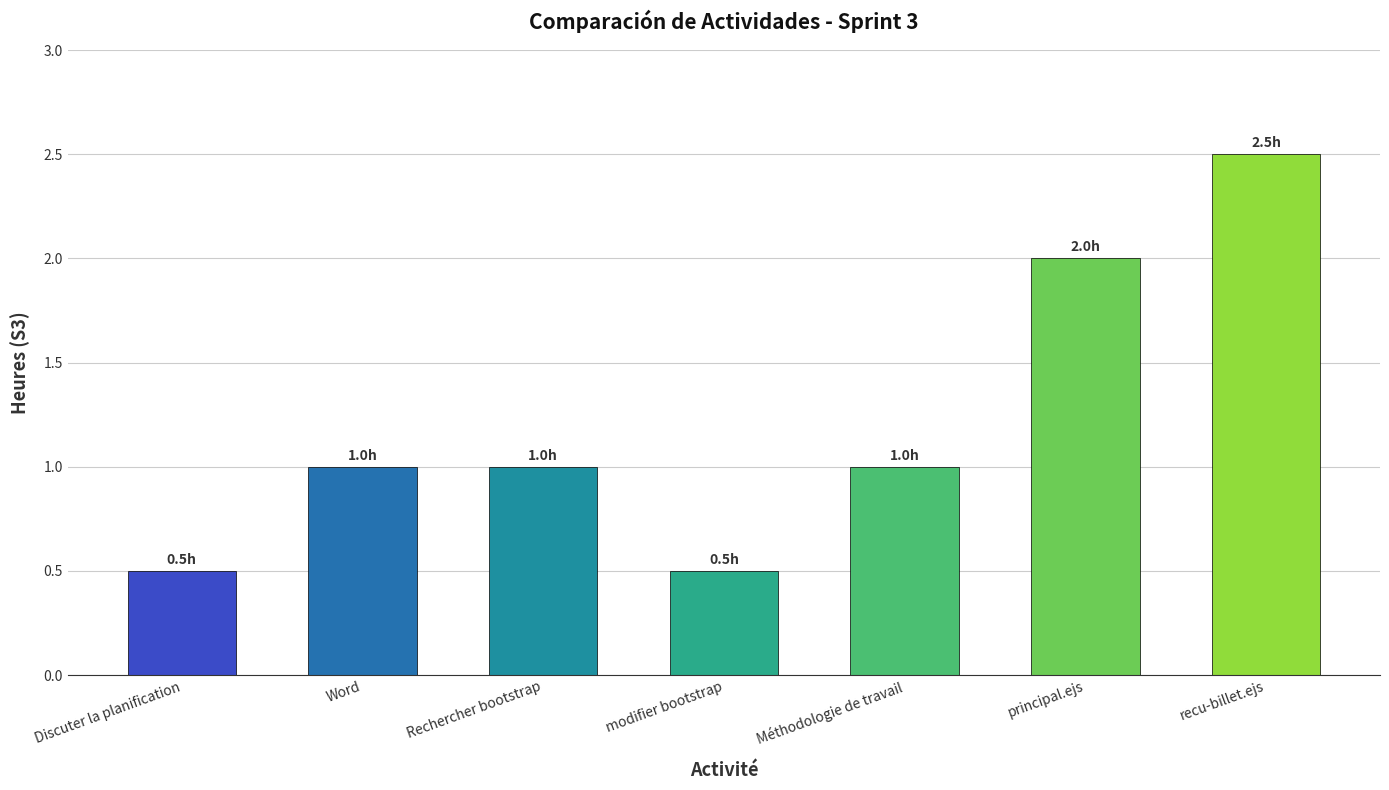

Reading left to right, transcribe all the data shown in this chart.

Discuter la planification=0.5	Word=1.0	Rechercher bootstrap=1.0	modifier bootstrap=0.5	Méthodologie de travail=1.0	principal.ejs=2.0	recu-billet.ejs=2.5